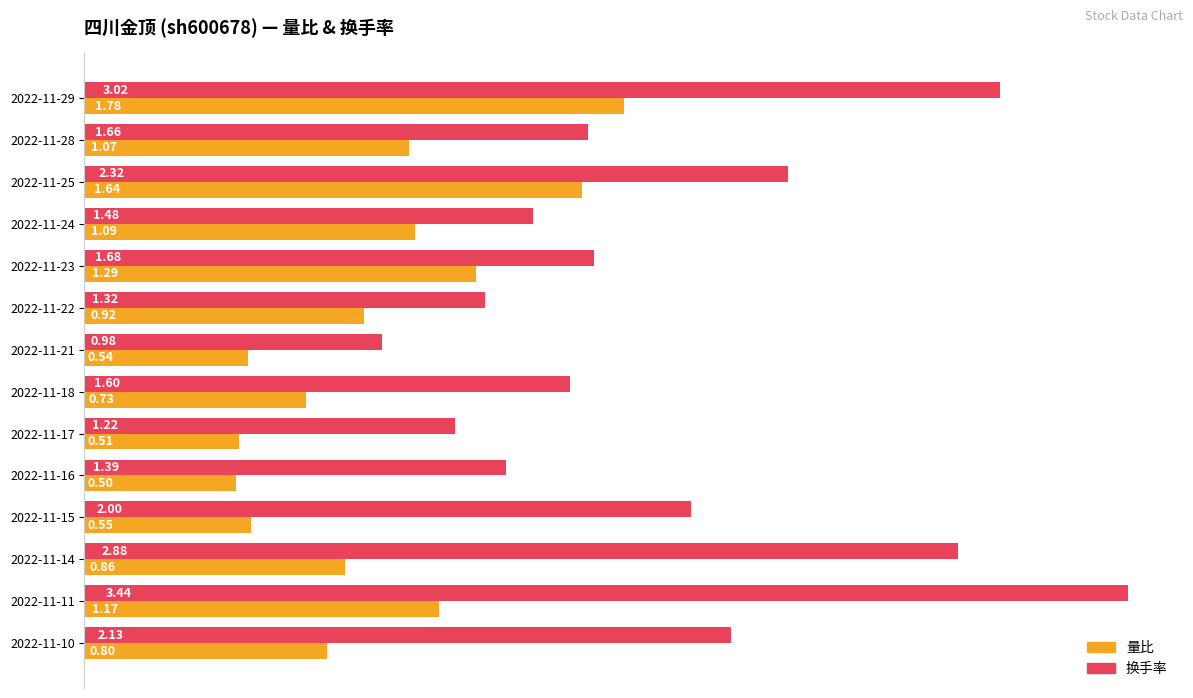

Which series changed the most between 2022-11-25 and 2022-11-22?

换手率